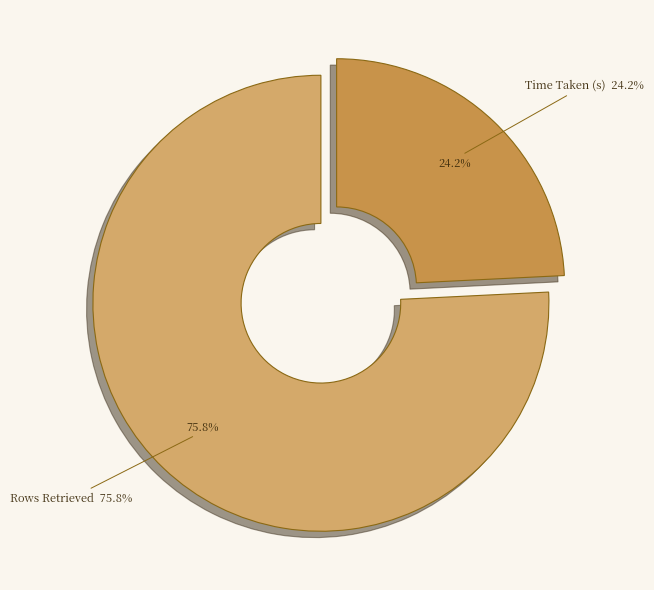

Which has a higher value, Time Taken (s) or Rows Retrieved?

Rows Retrieved